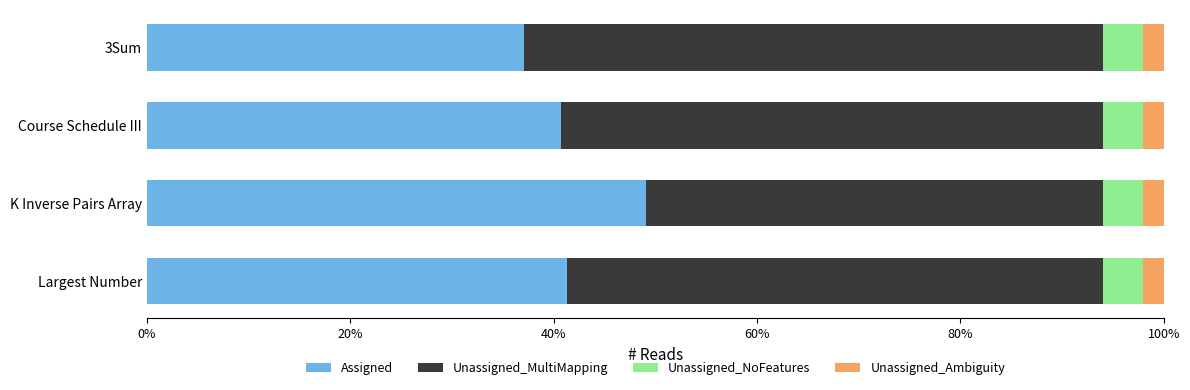

At which label does Assigned reach its peak?

K Inverse Pairs Array